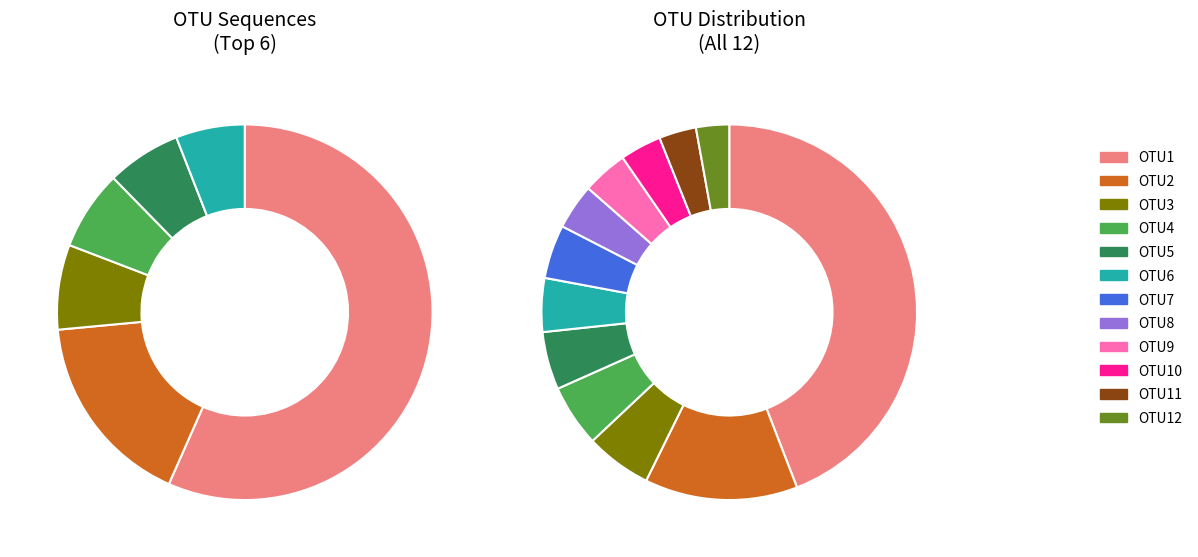

What is the change in value from OTU3 to OTU4?

-1